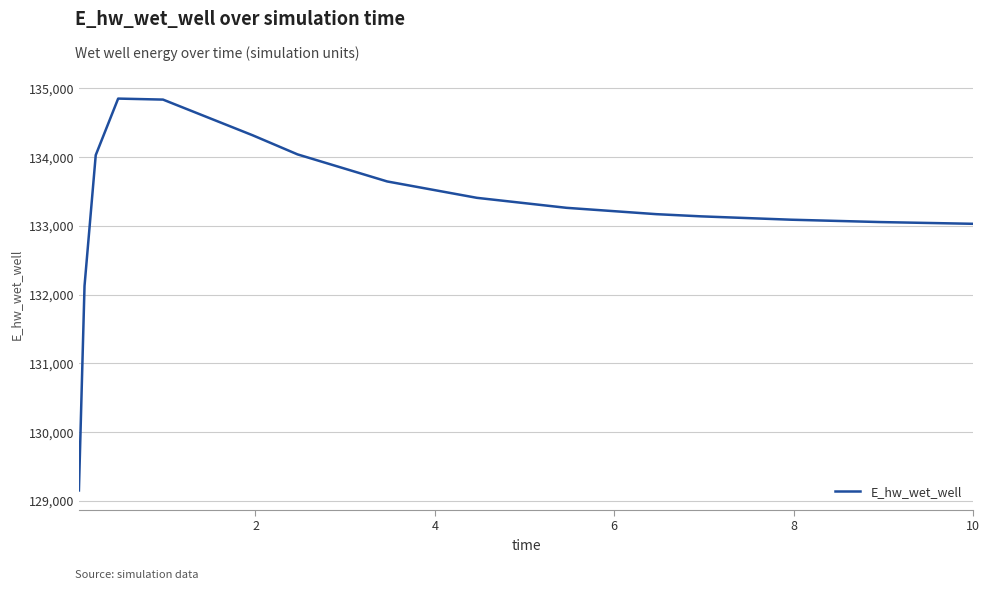

What is the sum of all values?

2132198.6